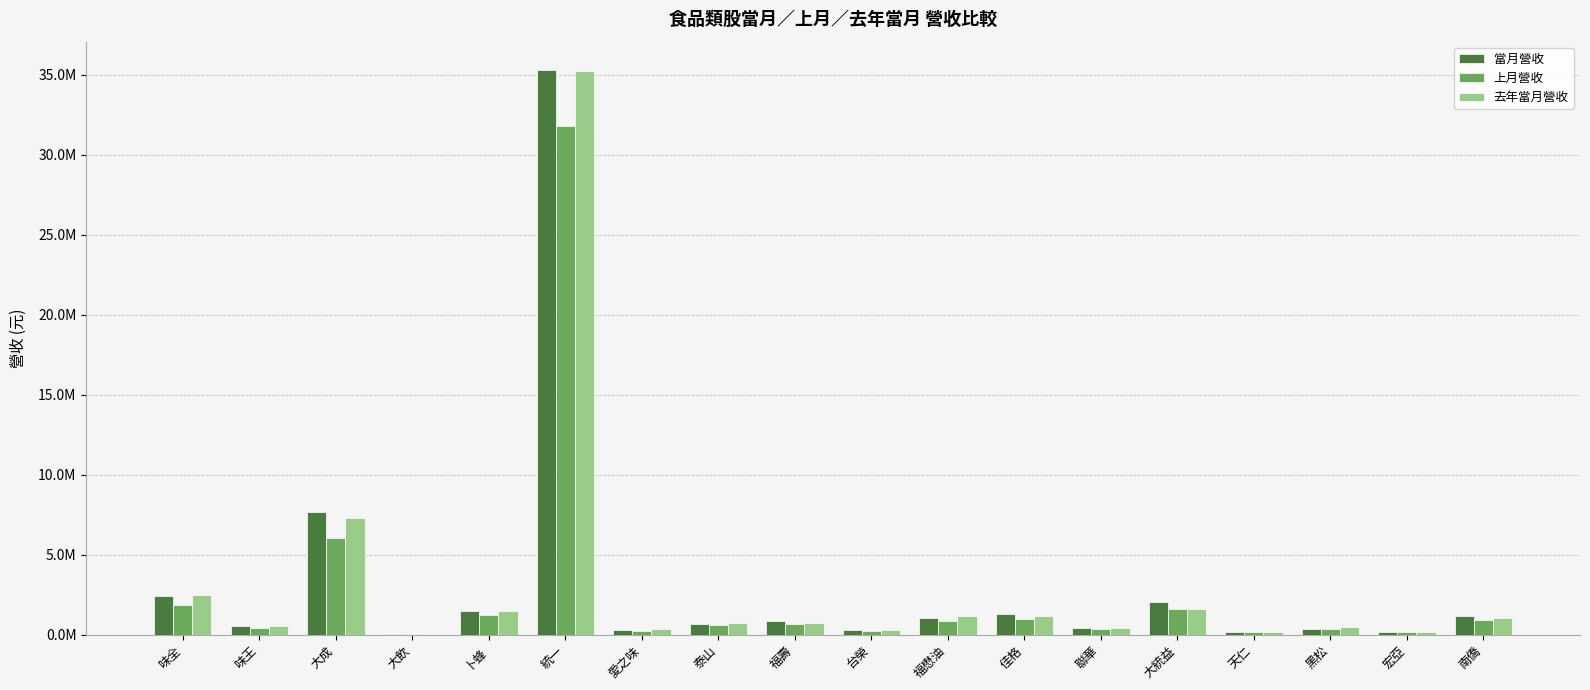

What position from the left is 黑松?

16